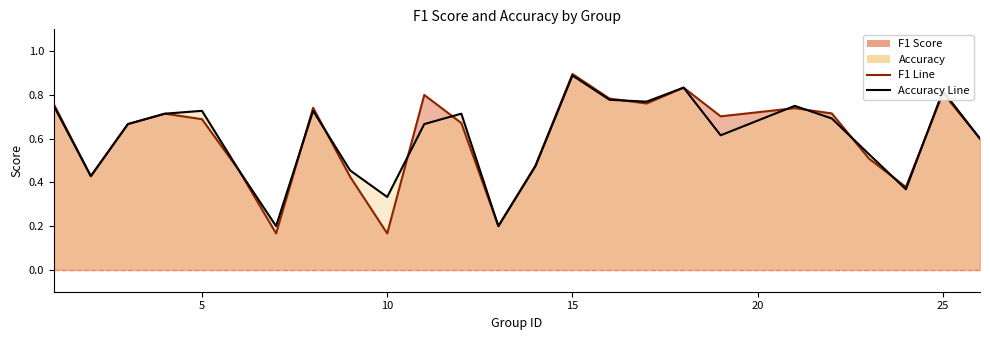

At which category does the chart reach its peak across all series?

15